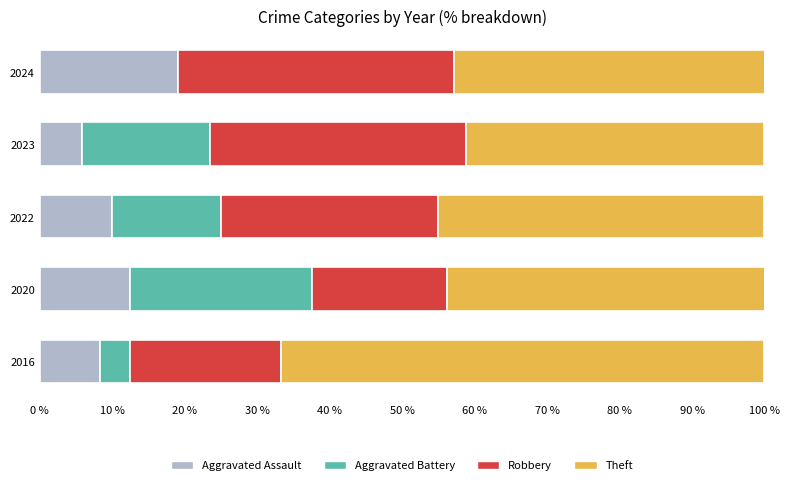

What is the total value across all series at 2024?

100.0